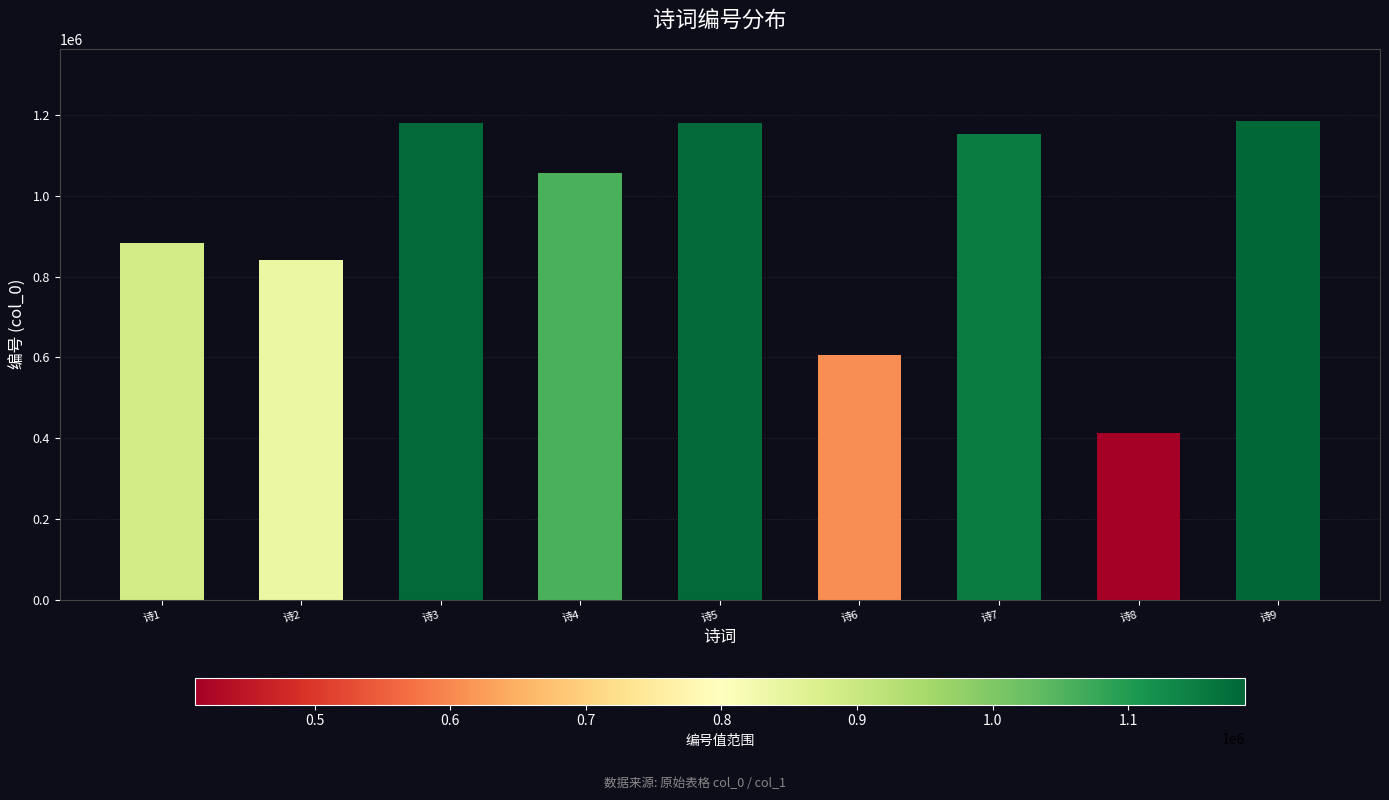

At which label is the value closest to 798838?

诗2